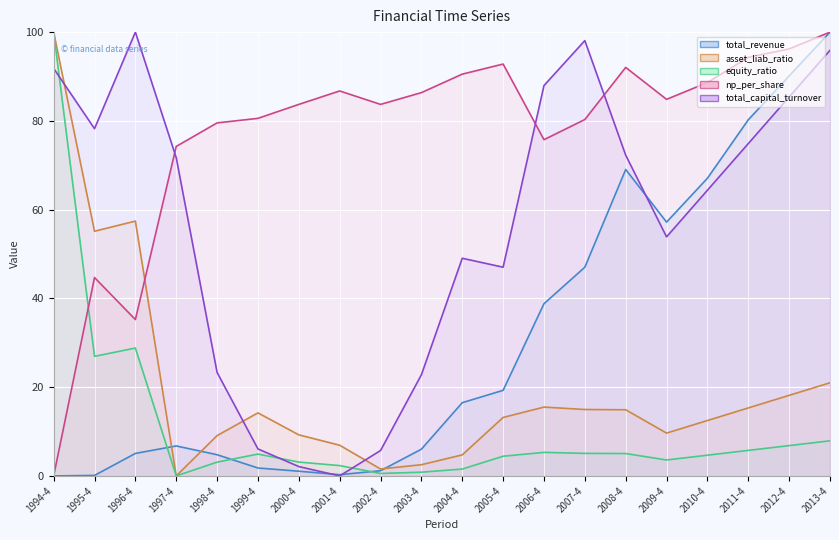

Count the number of data series in this chart.

5